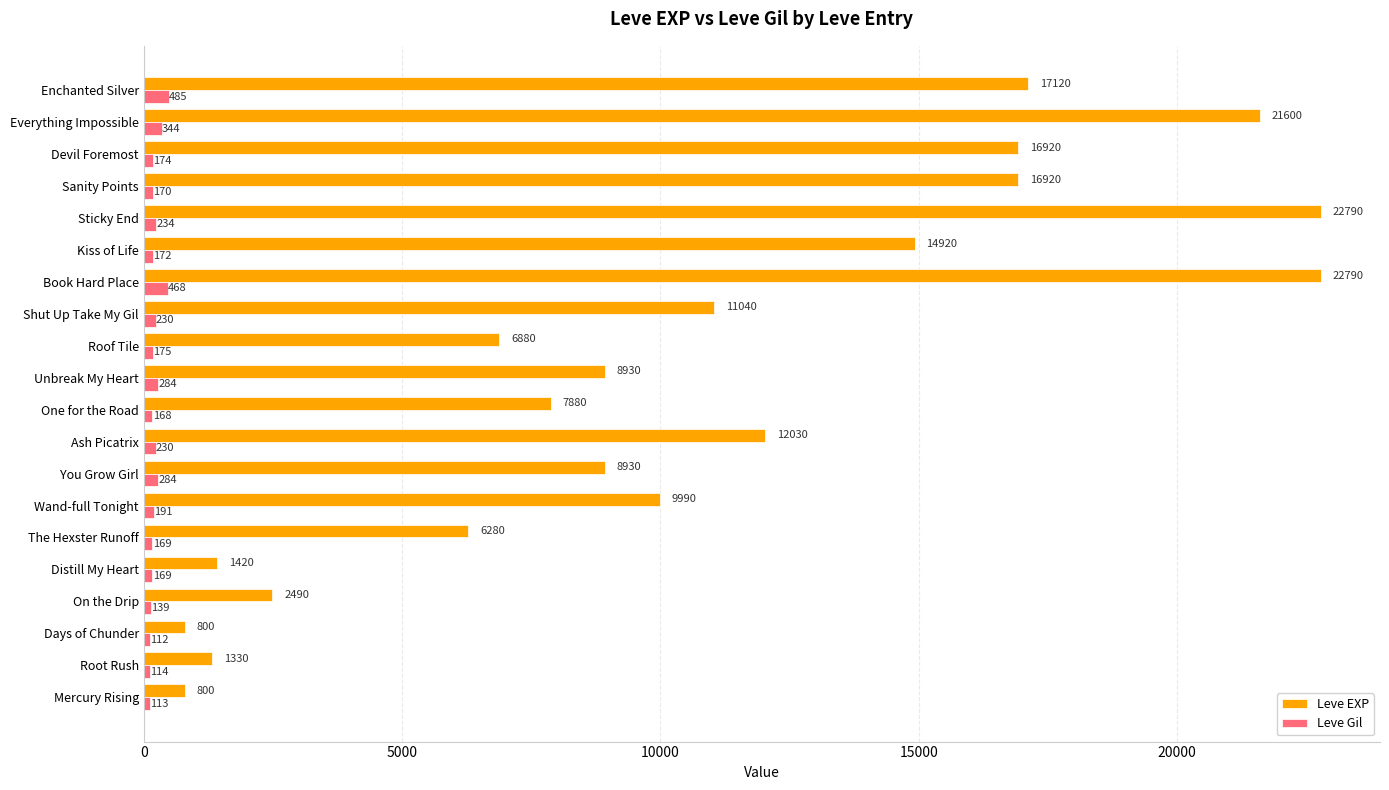

The Leve EXP series shows 834 at On the Drip. True or false?

False